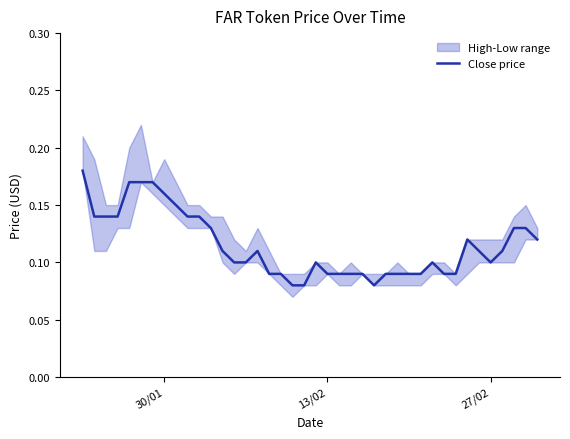

What value does the data have at 30/01?

0.2